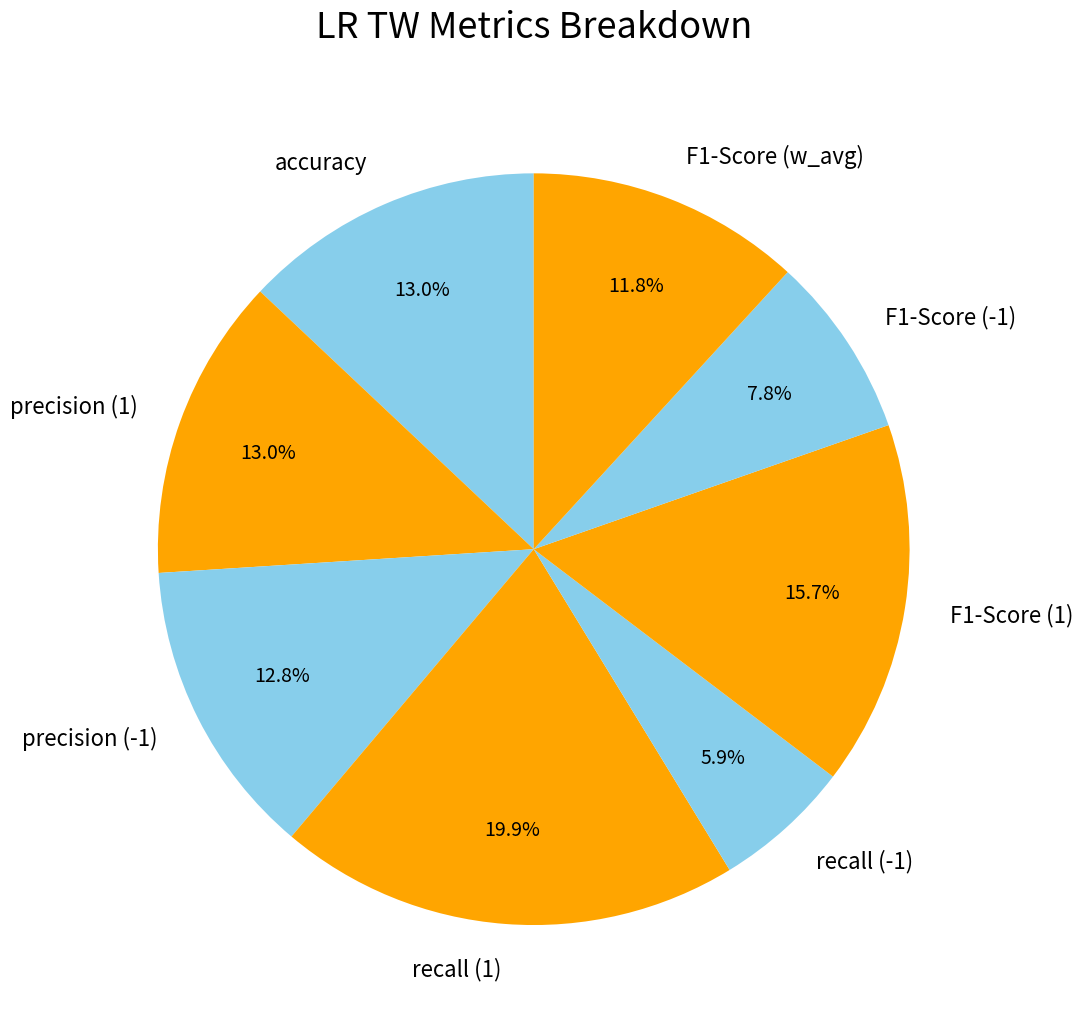

What is the largest slice in the pie chart?

recall (1)